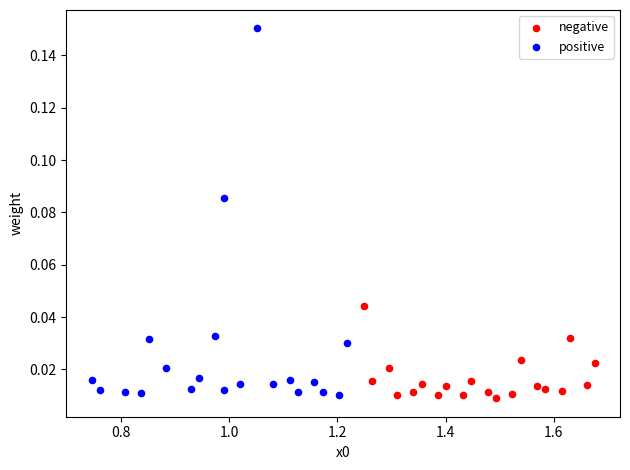

Which series has the widest spread of Y values?

positive